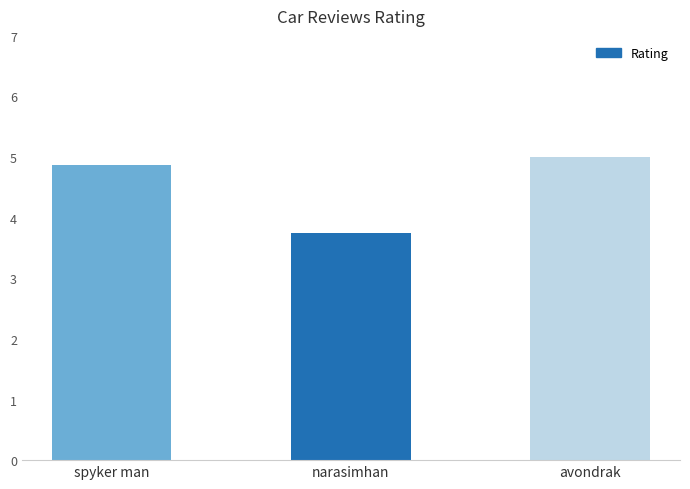

Rank the categories by value from highest to lowest.

avondrak, spyker man, narasimhan